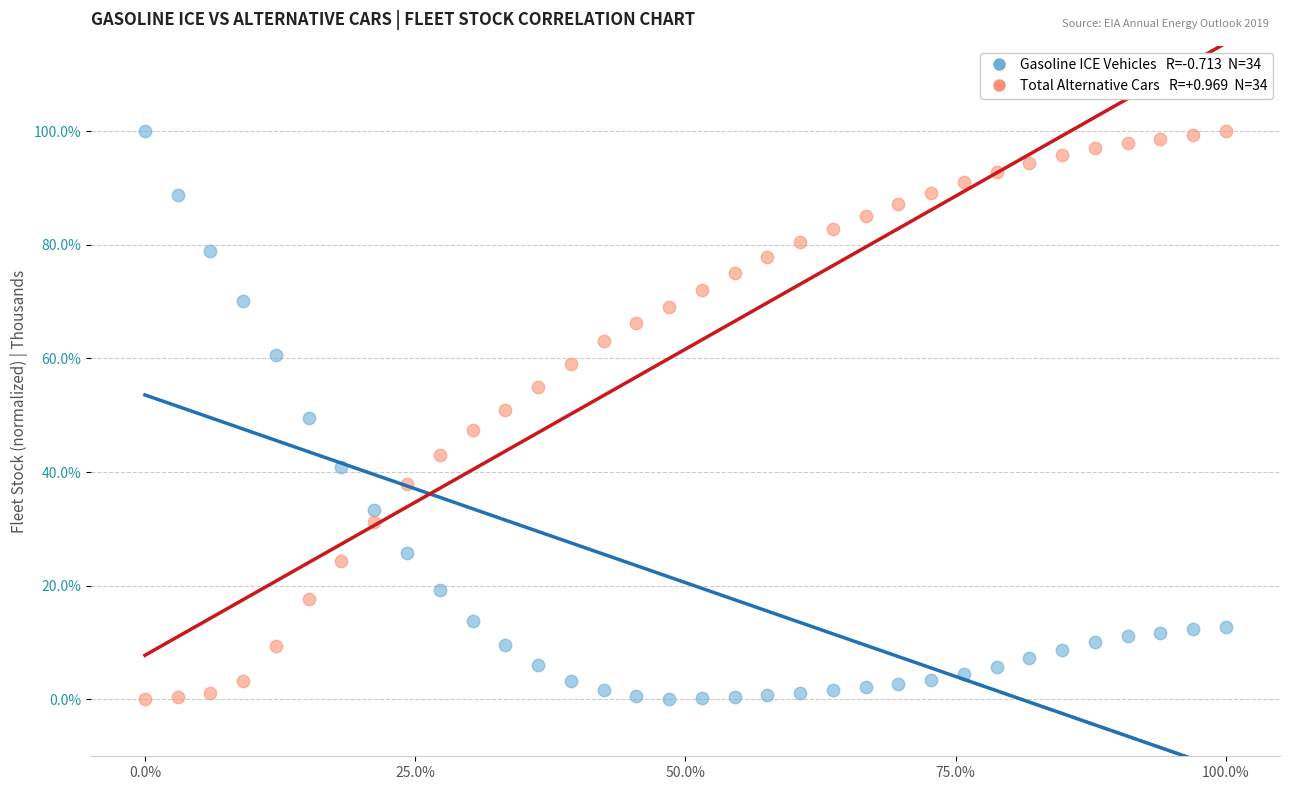

Across all data points, what is the range of Y values (max minus min)?

100.0